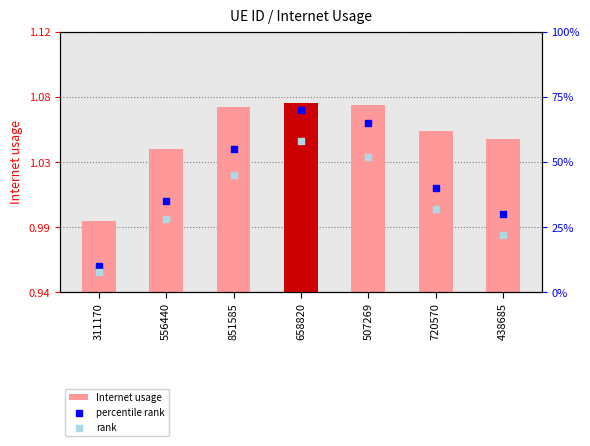

Is the value of Internet usage at 658820 greater than the value of rank at 311170?

Yes